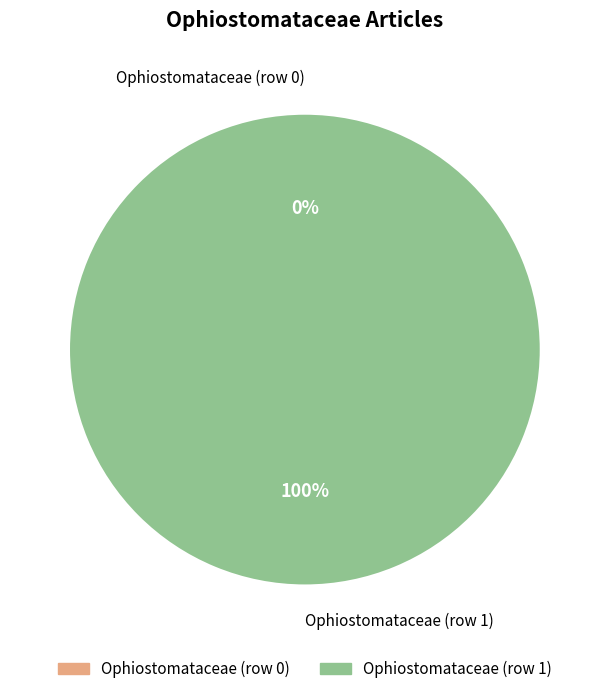

To the nearest percent, what is the average slice percentage?

50%